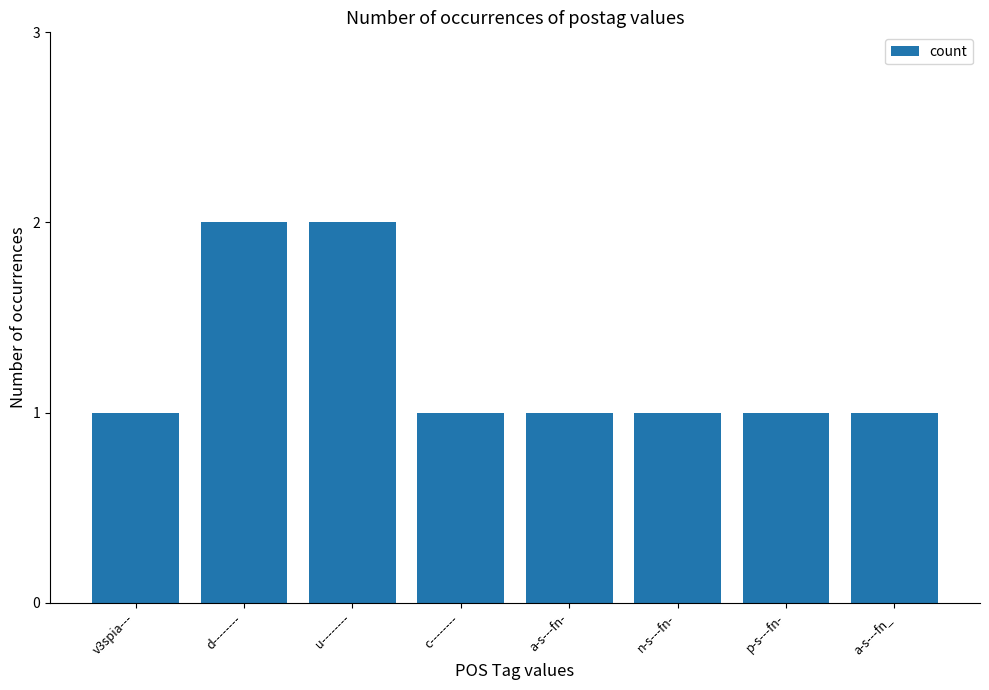

Reading left to right, extract all data points from this chart.

1	2	2	1	1	1	1	1